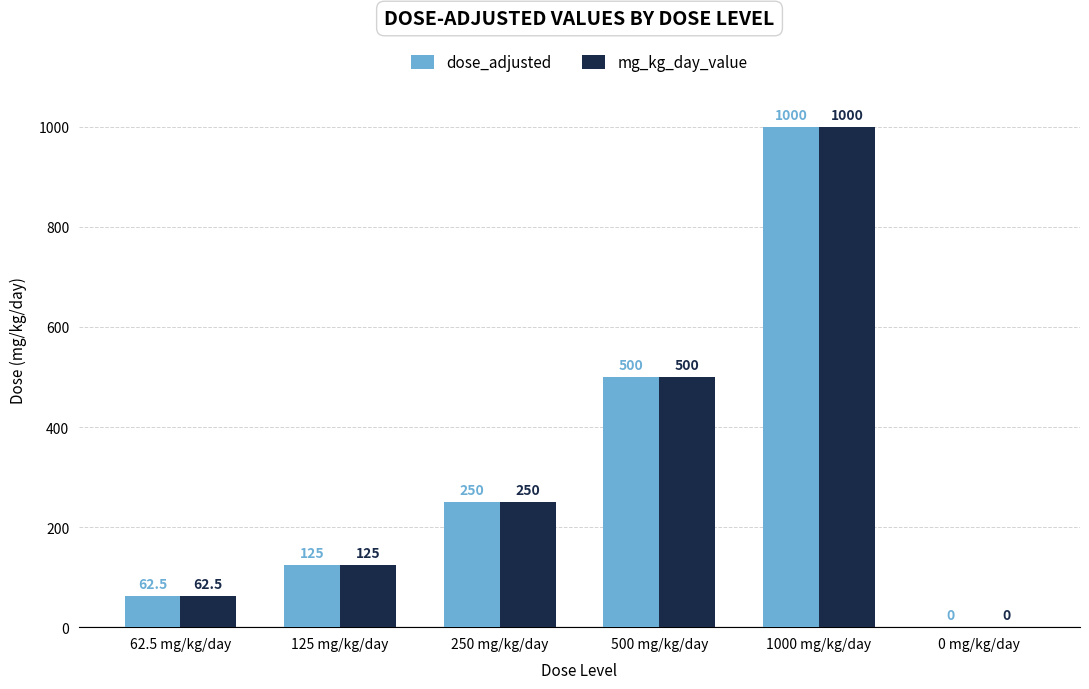

At which category is the sum across all series the highest?

1000 mg/kg/day